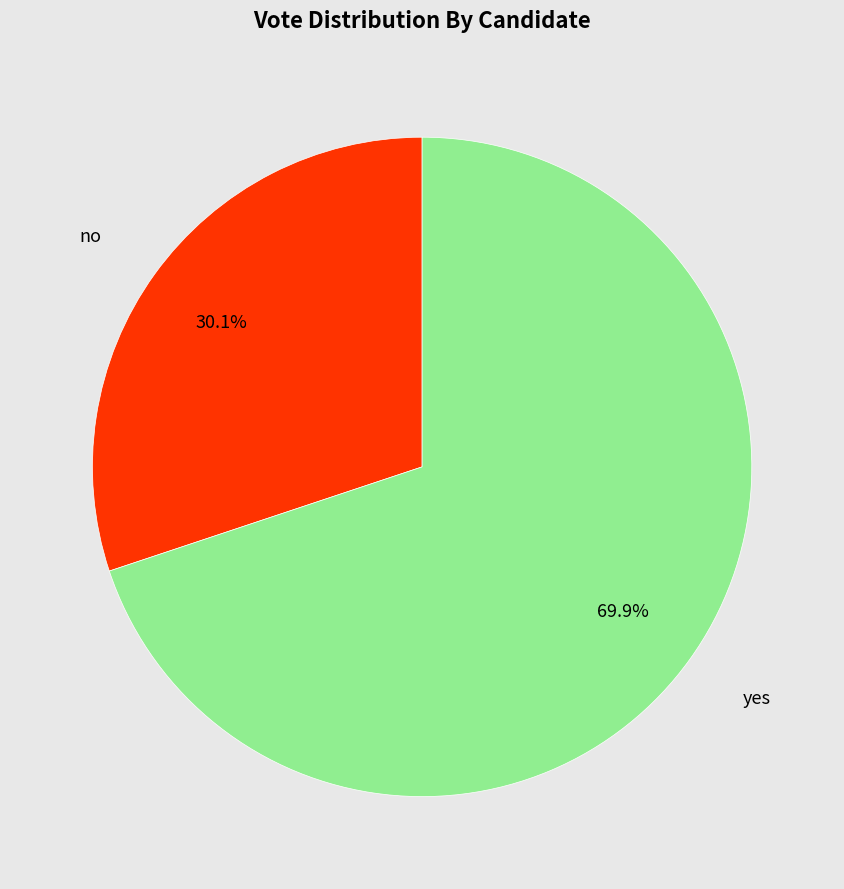

What percentage is the yes slice, to the nearest percent?

70%